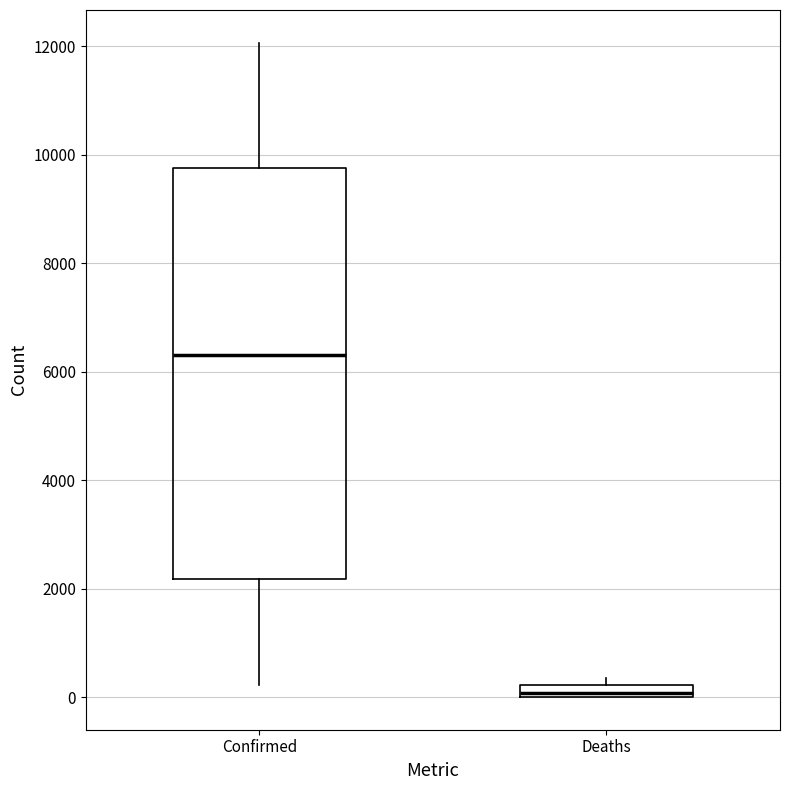

Which box's median line is the highest?

Confirmed